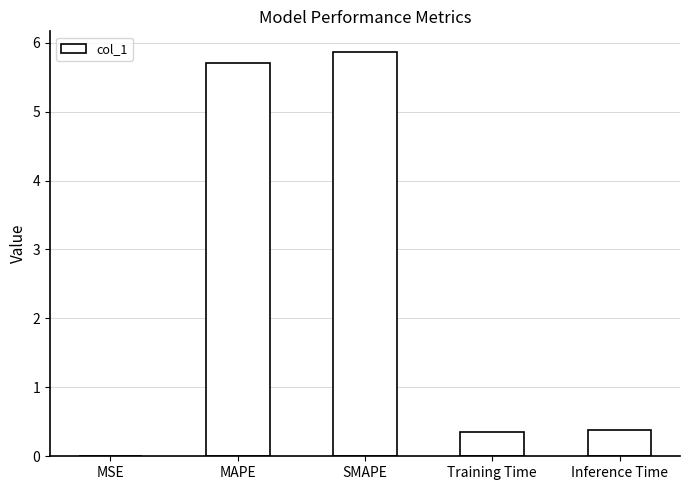

What is the sum of the values at Inference Time and Training Time?

0.7